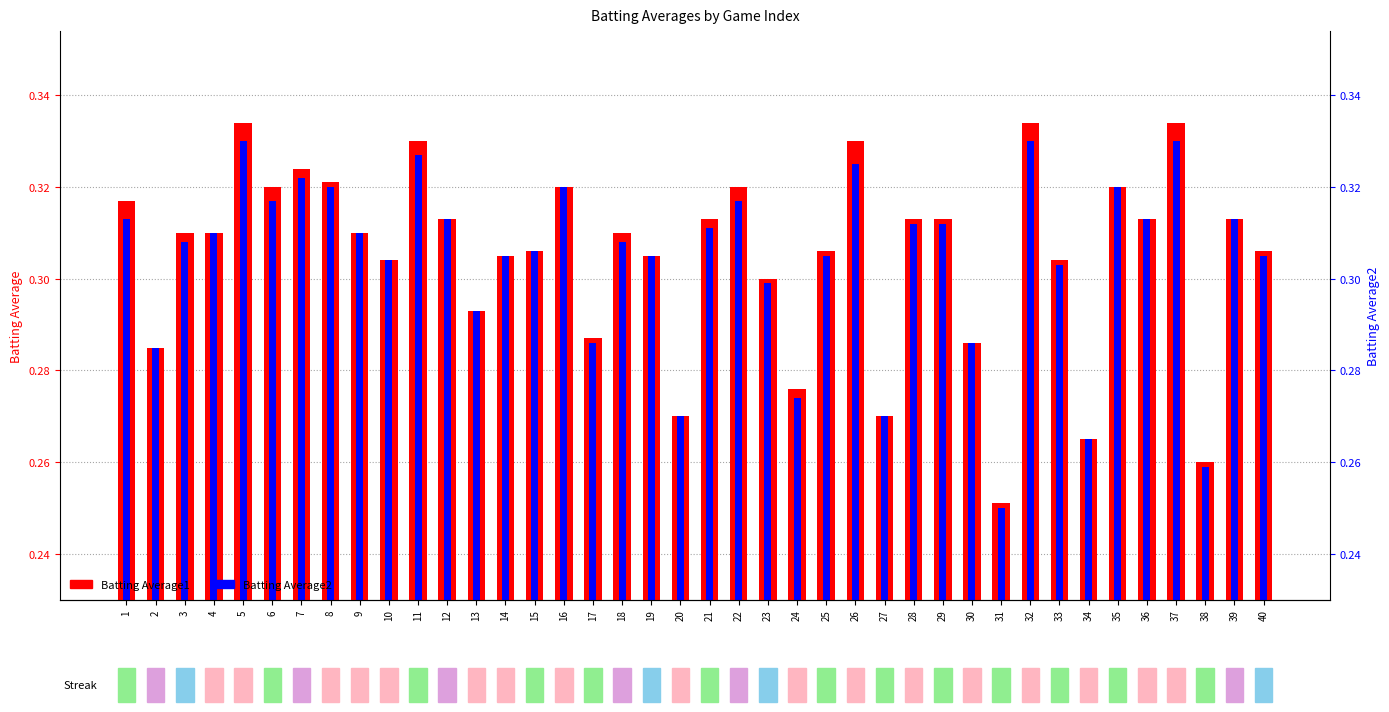

At 39, list the series in order from smallest to largest.

Batting Average1, Batting Average2